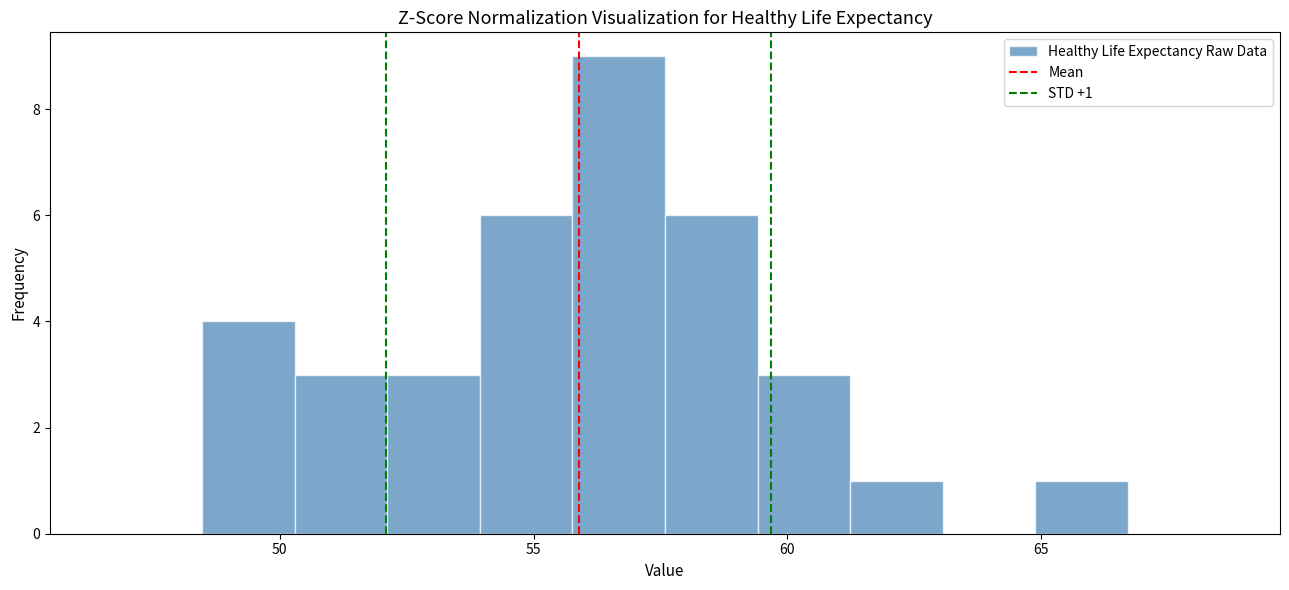

Around what value on the x-axis is the tallest bar? Give the approximate position of its centre, as read against the axis.

56.5